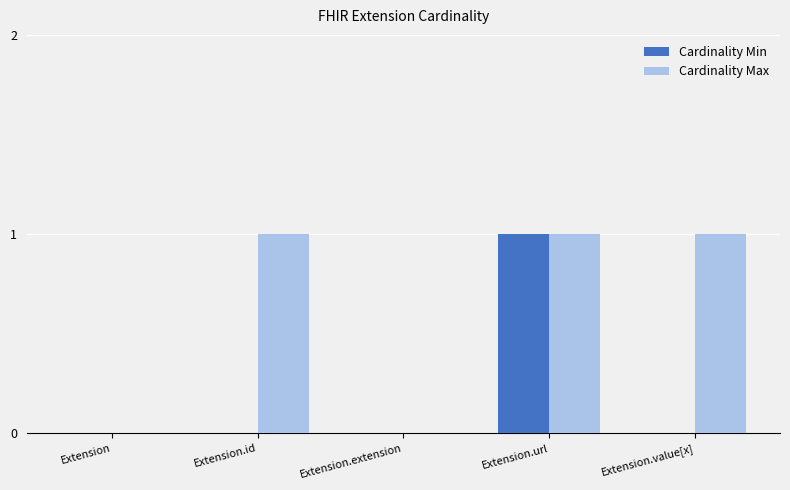

The Cardinality Max series shows 0 at Extension. True or false?

True